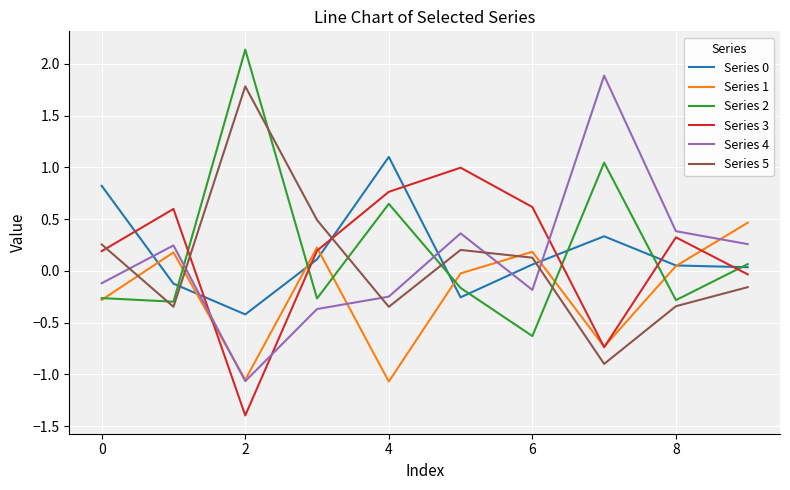

What is the maximum value shown in the chart?

2.1